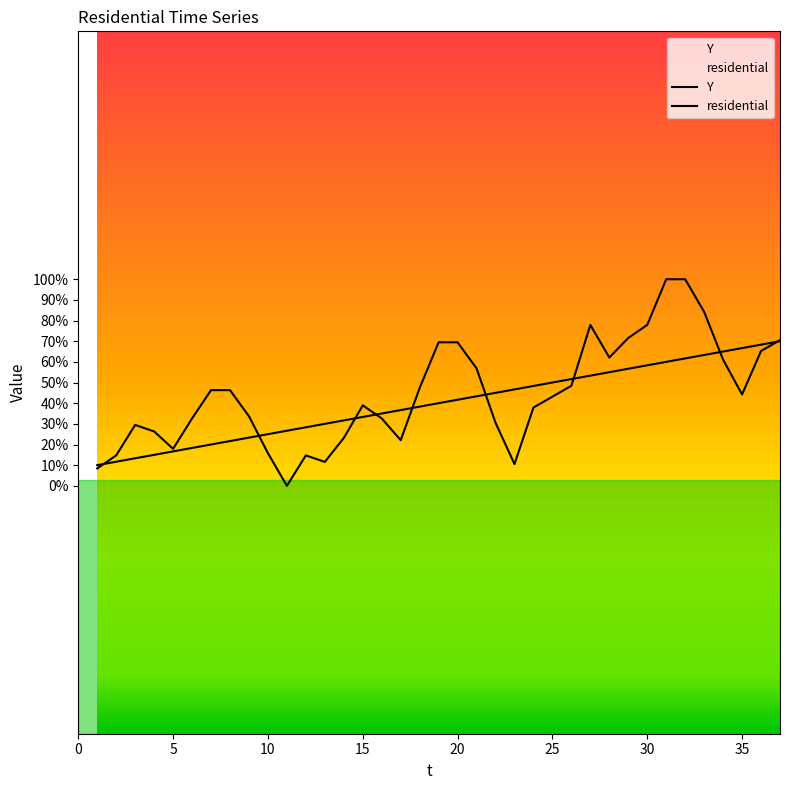

The value of residential at 1 is 10.0. True or false?

True